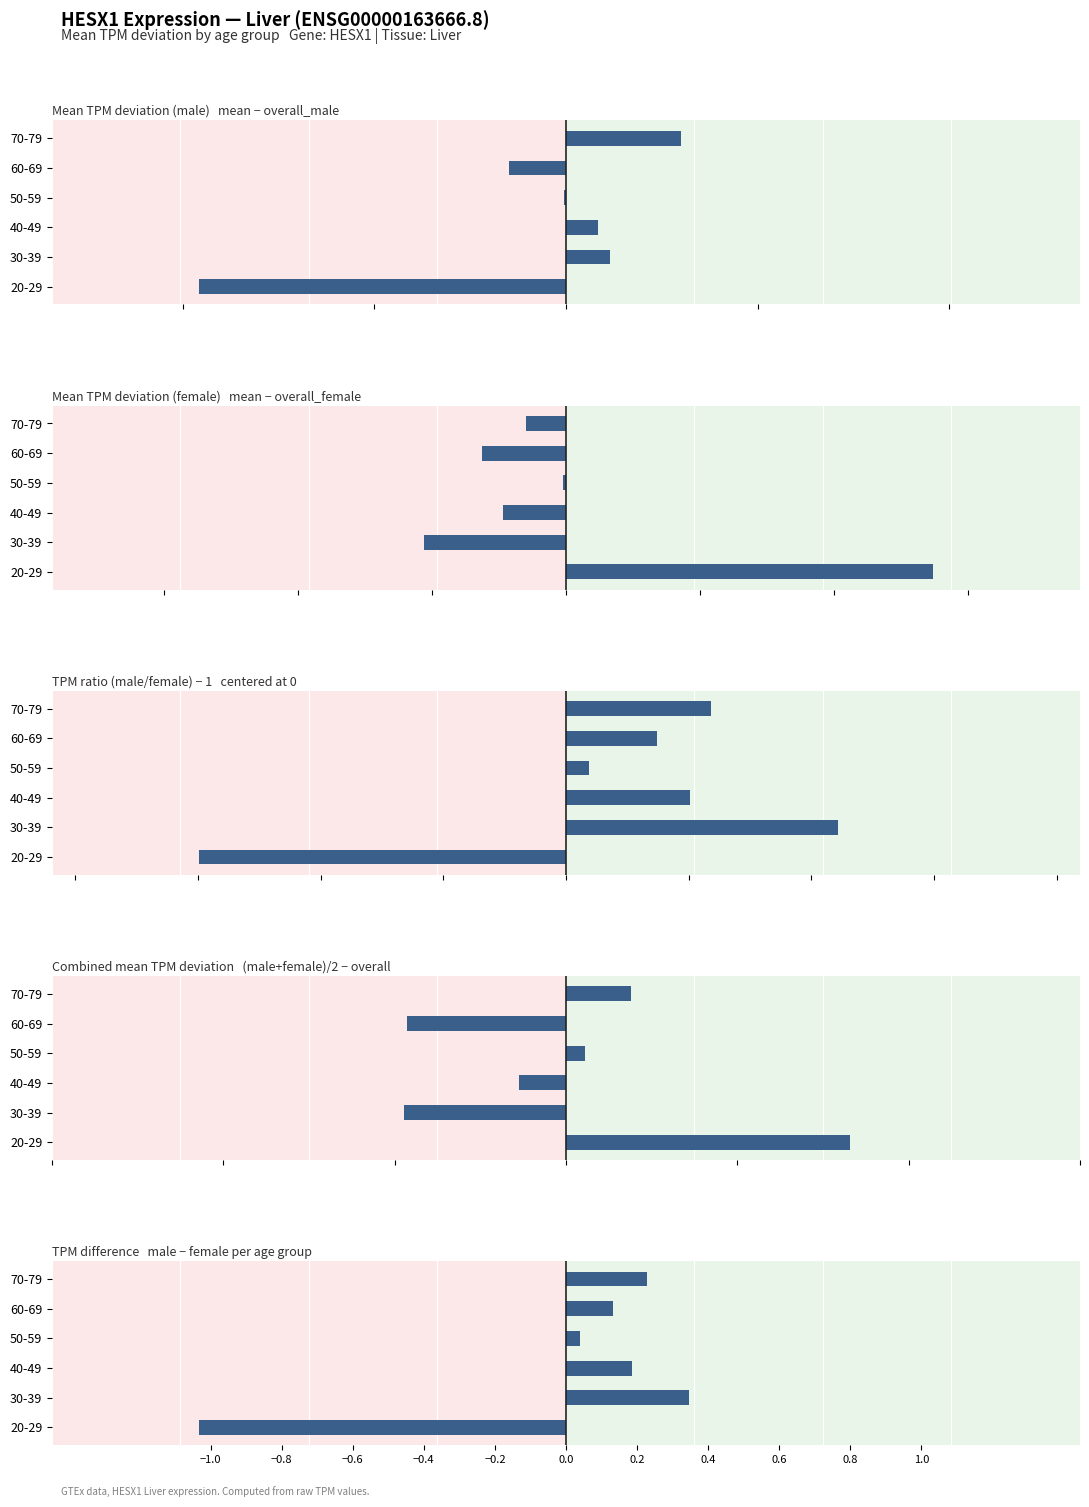

What is the value of the 1st bar from the left?

-1.0